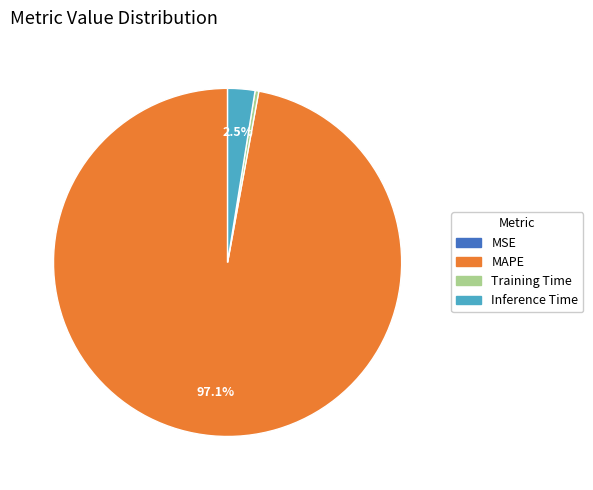

Combined, do MAPE and Inference Time account for over 50%?

Yes